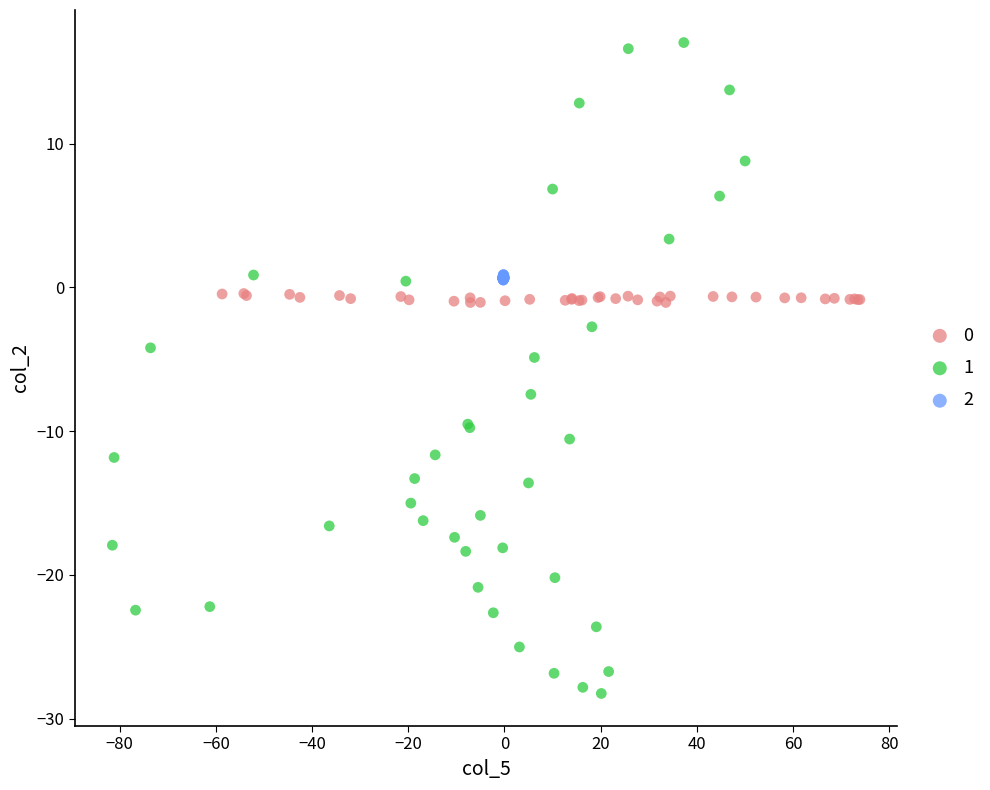

Which series reaches the maximum Y coordinate?

1